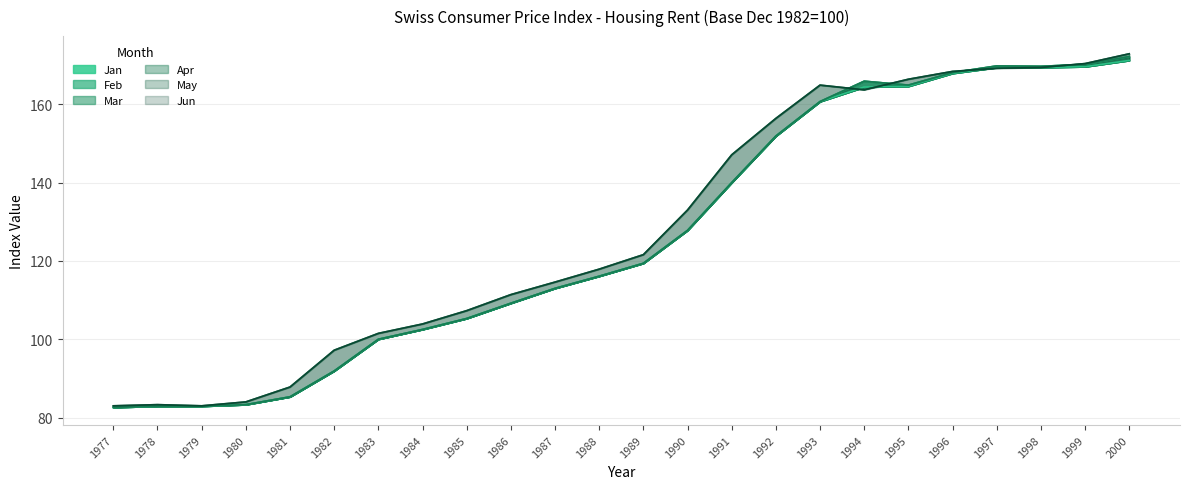

Which category has the lowest value across all series?

1977